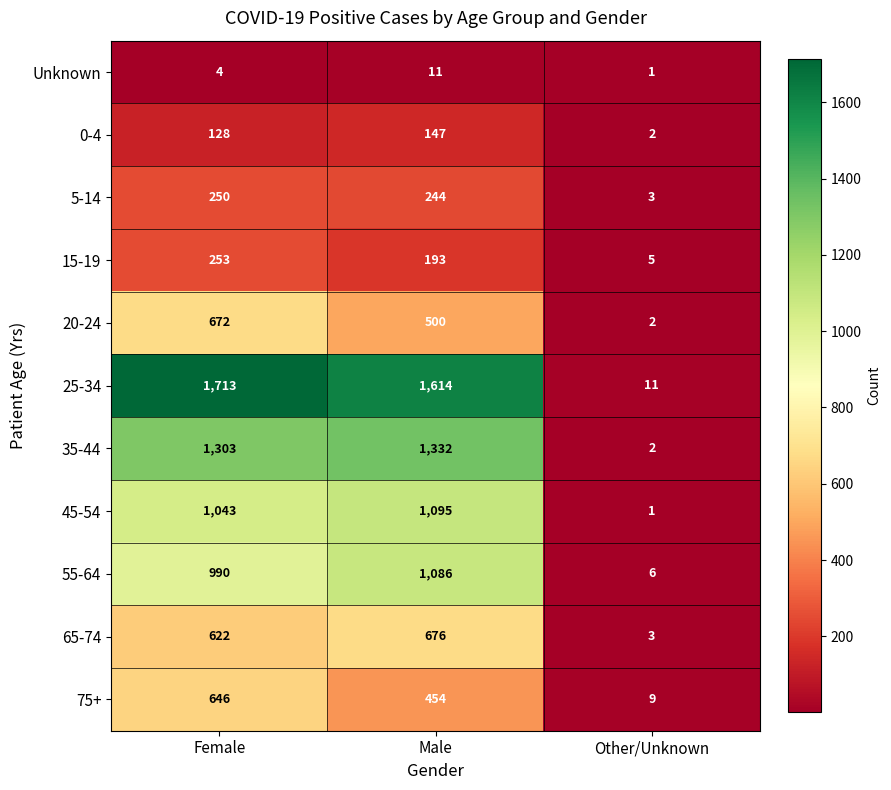

What is the spread (max minus min) of values at Female?

1709